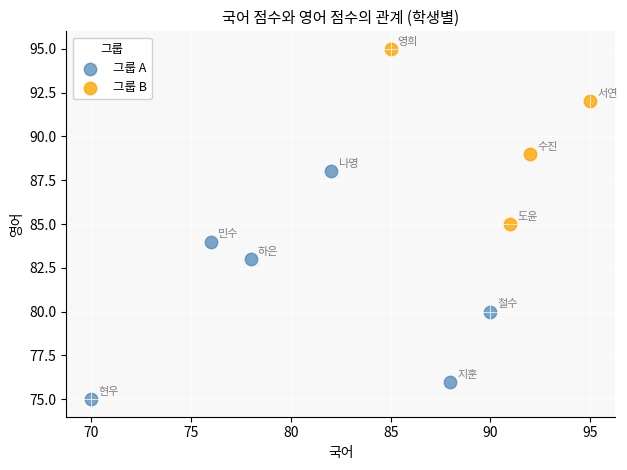

Which series has the largest Y range (max minus min)?

그룹 A